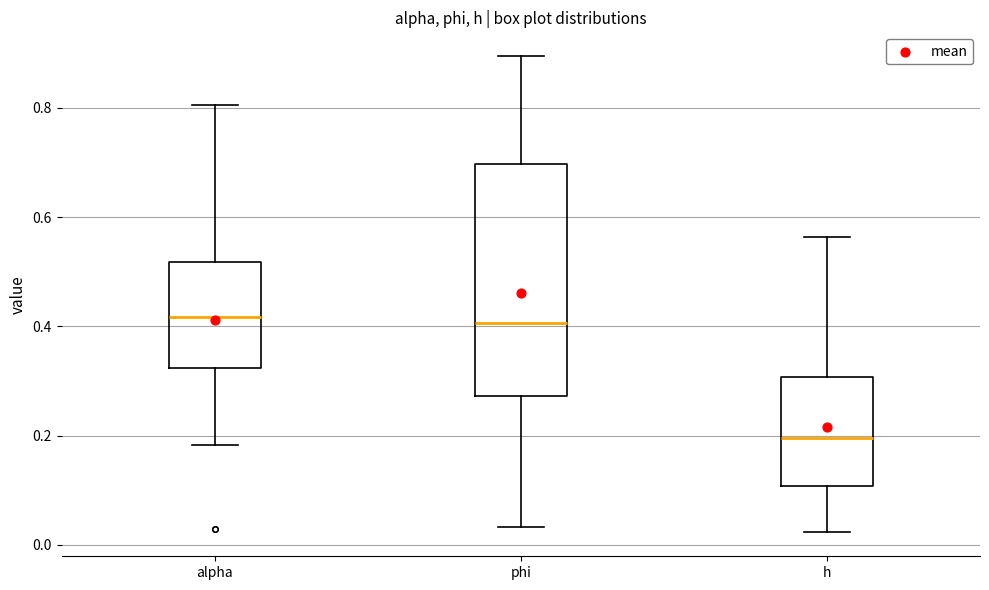

Reading left to right, read every box against the y-axis: the position of its median line, the range the box covers, and the ends of its whiskers. The values are not printed on the chart, so give them approximately, as read against the axis.

alpha: median 0.42, box 0.32 to 0.52, whiskers 0.18 to 0.80
phi: median 0.40, box 0.28 to 0.70, whiskers 0.04 to 0.90
h: median 0.20, box 0.10 to 0.30, whiskers 0.02 to 0.56